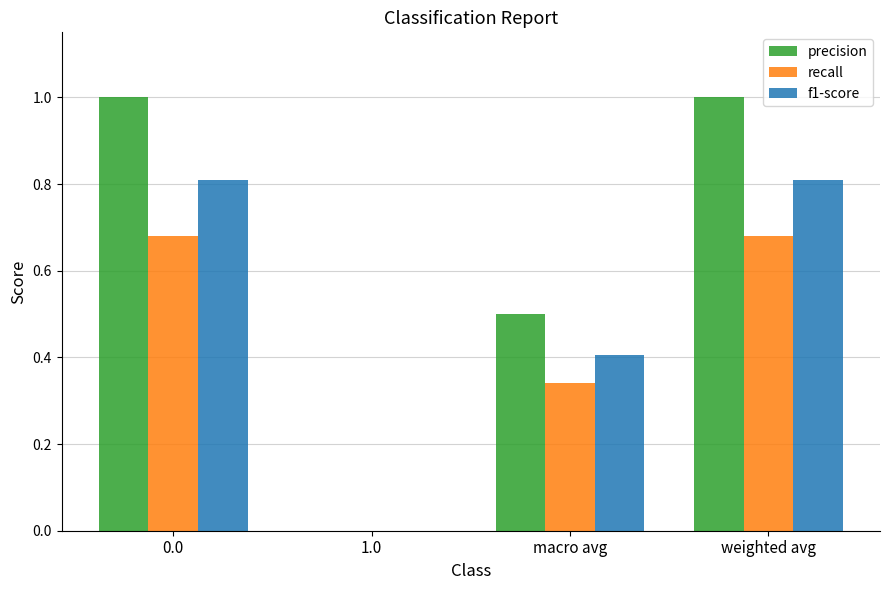

The recall series shows 0.0 at 1.0. True or false?

True